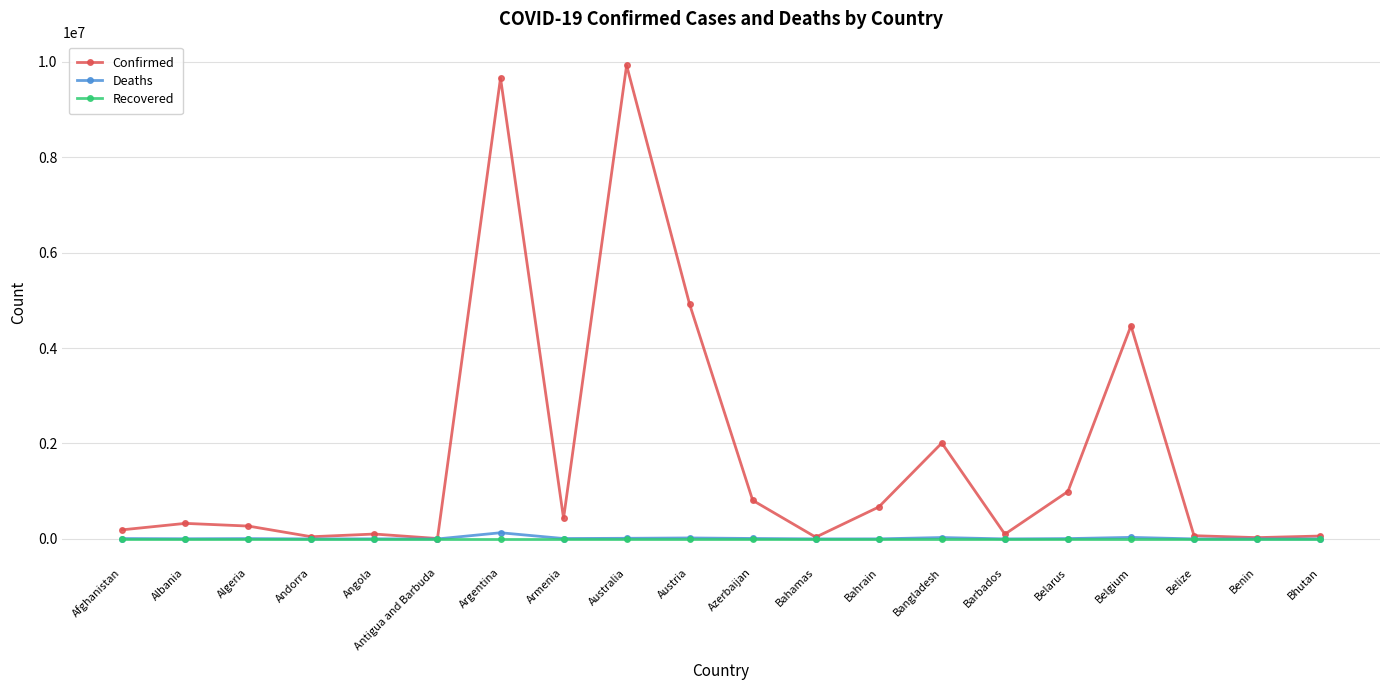

True or false: Confirmed has more than 1 points higher than both neighbors.

True